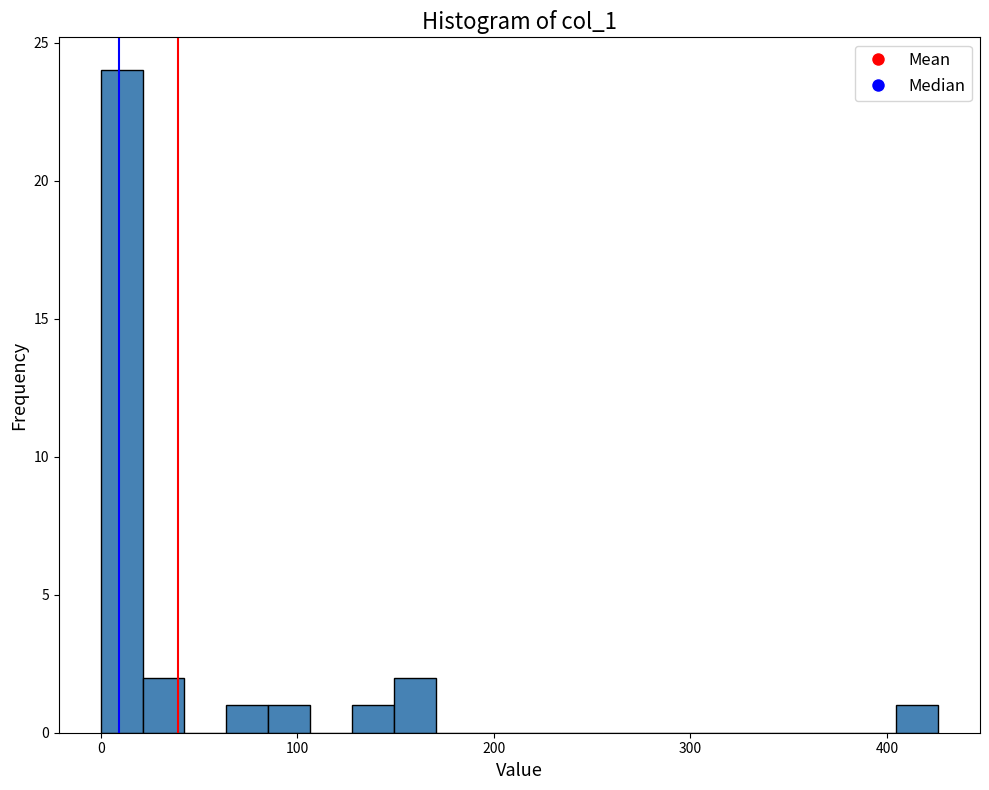

Around what value on the x-axis is the tallest bar? Give the approximate position of its centre, as read against the axis.

10